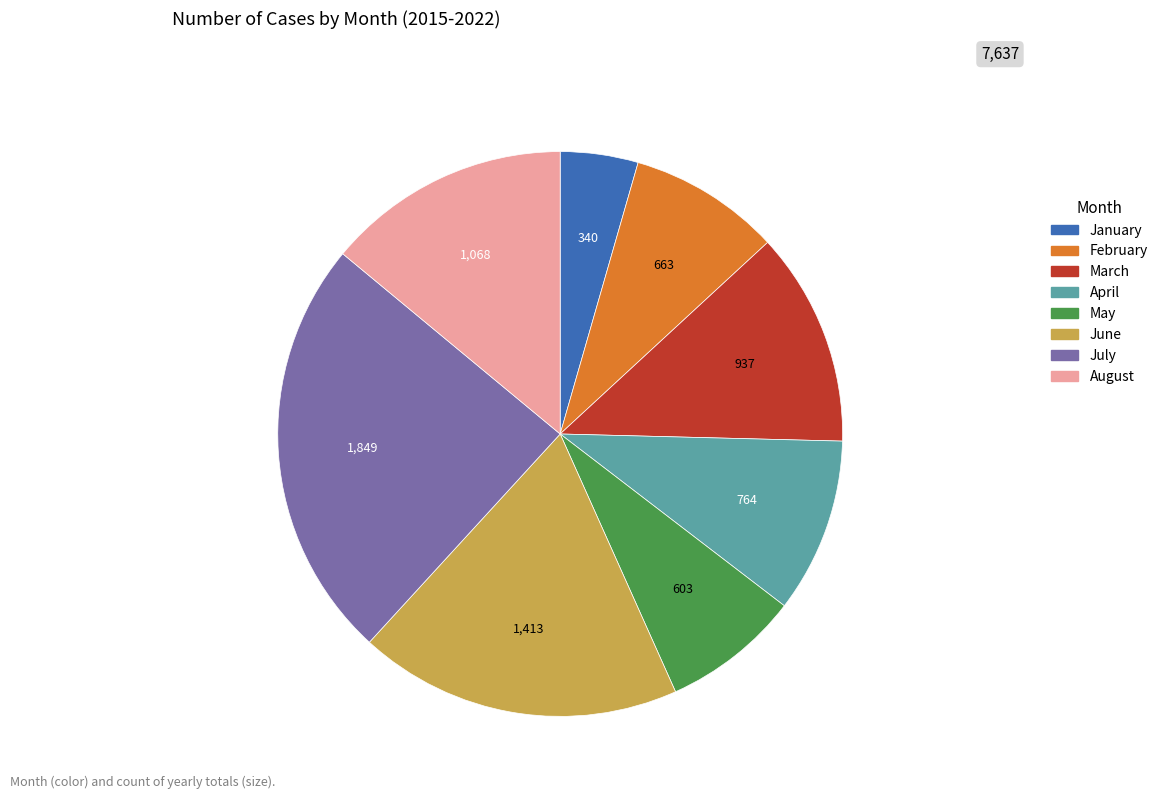

Is the sum of April and August greater than half?

No